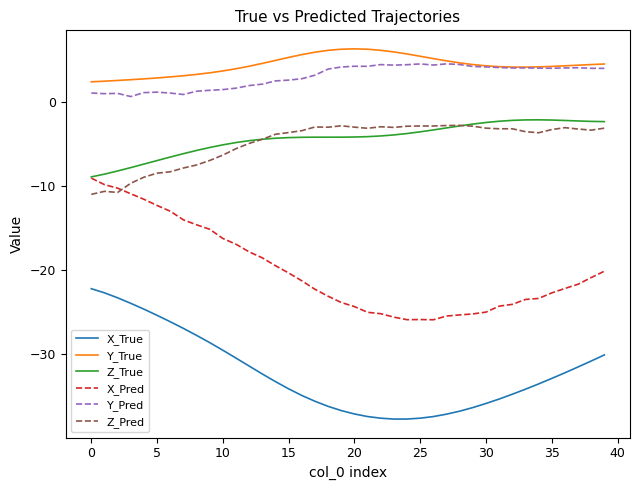

True or false: Z_Pred and X_True intersect in this chart.

False